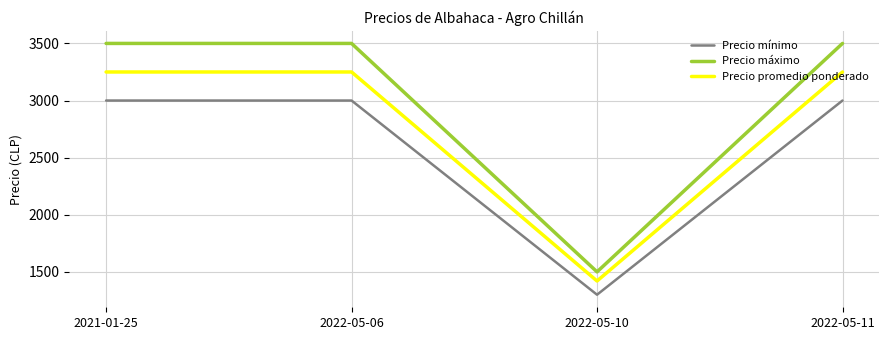

What is the difference between the maximum and minimum values in the Precio máximo series?

2000